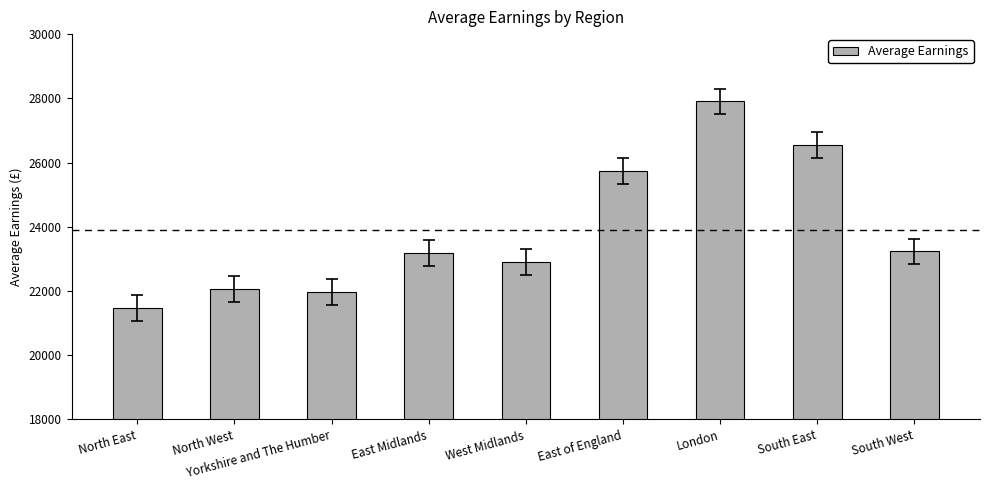

What is the difference between the maximum and second lowest values?

5938